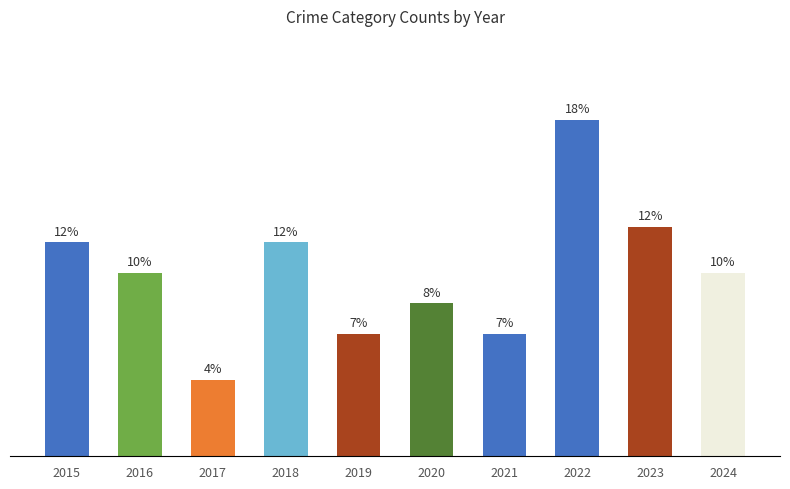

Reading left to right, what are all the values shown in this chart?

2015=14	2016=12	2017=5	2018=14	2019=8	2020=10	2021=8	2022=22	2023=15	2024=12